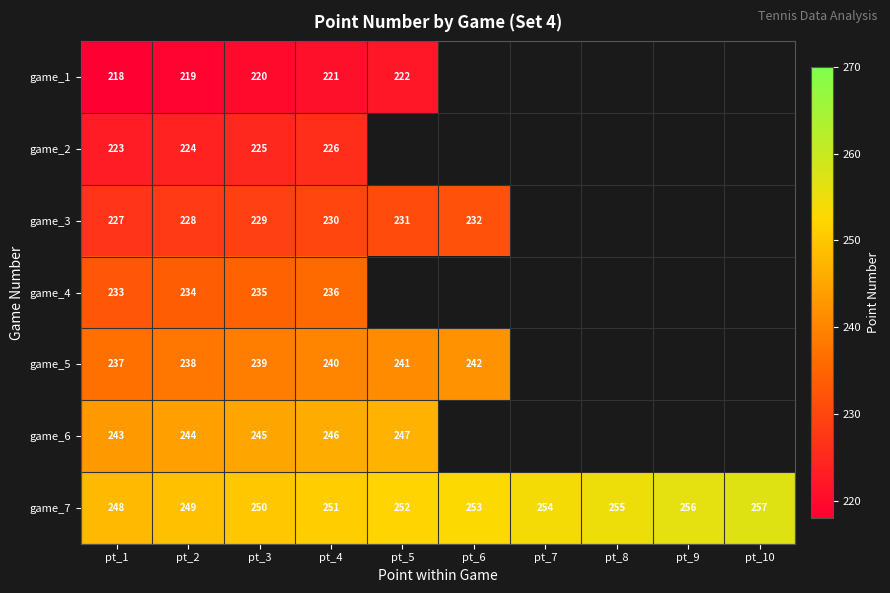

What is the difference between the highest and lowest values at pt_1?

30